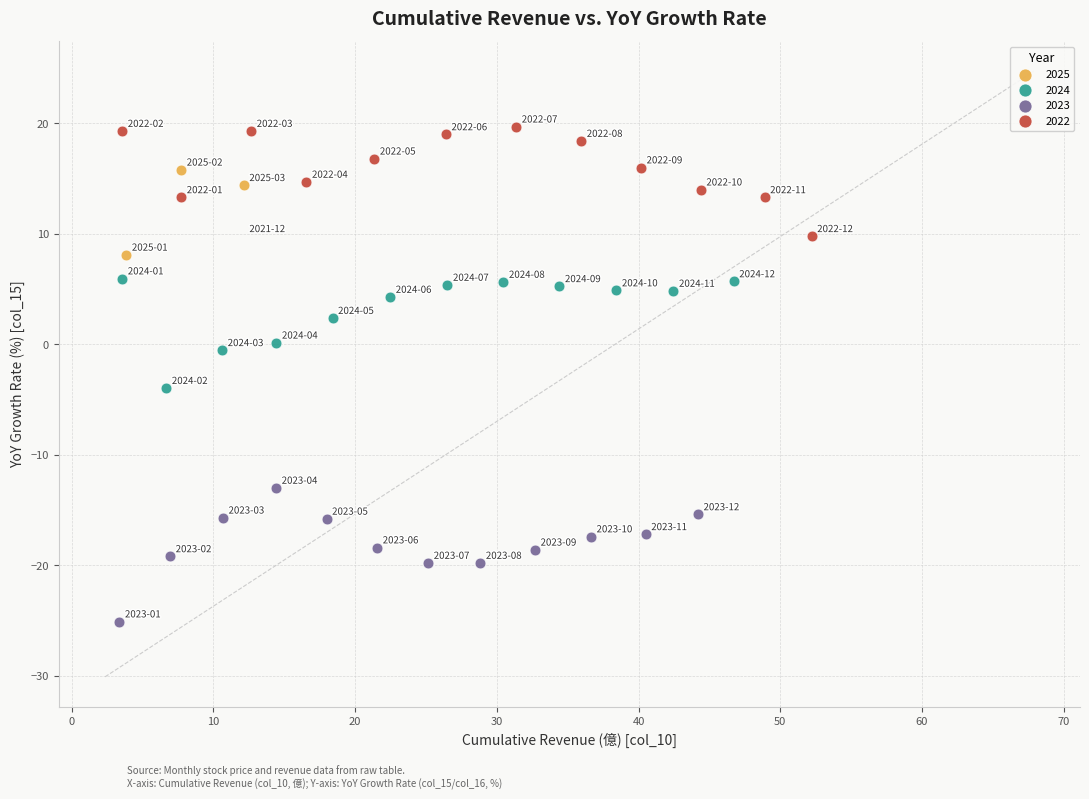

Which series reaches the minimum Y coordinate?

2023